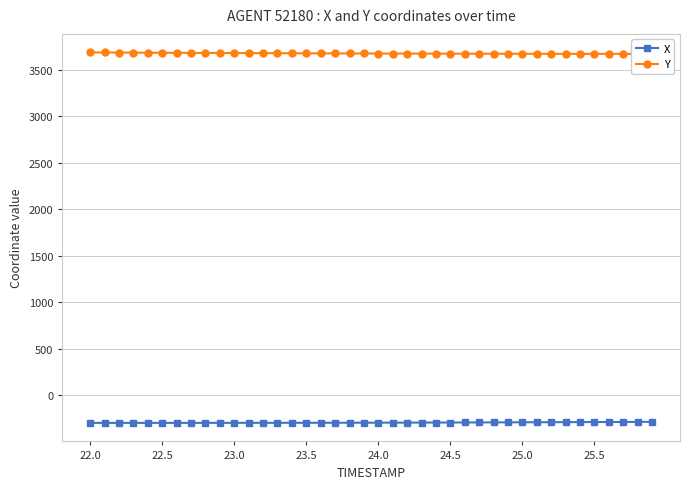

How many data points in X are less than -298?

21